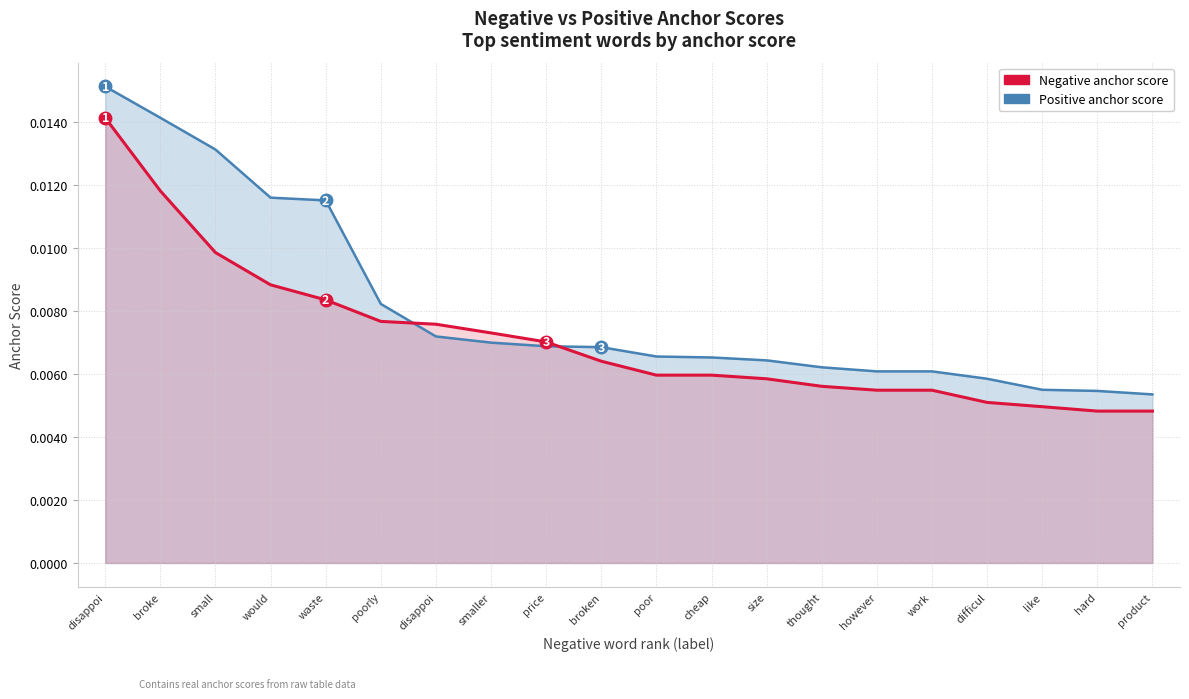

Rank the series by their average value, from lowest to highest.

Negative anchor score, Positive anchor score